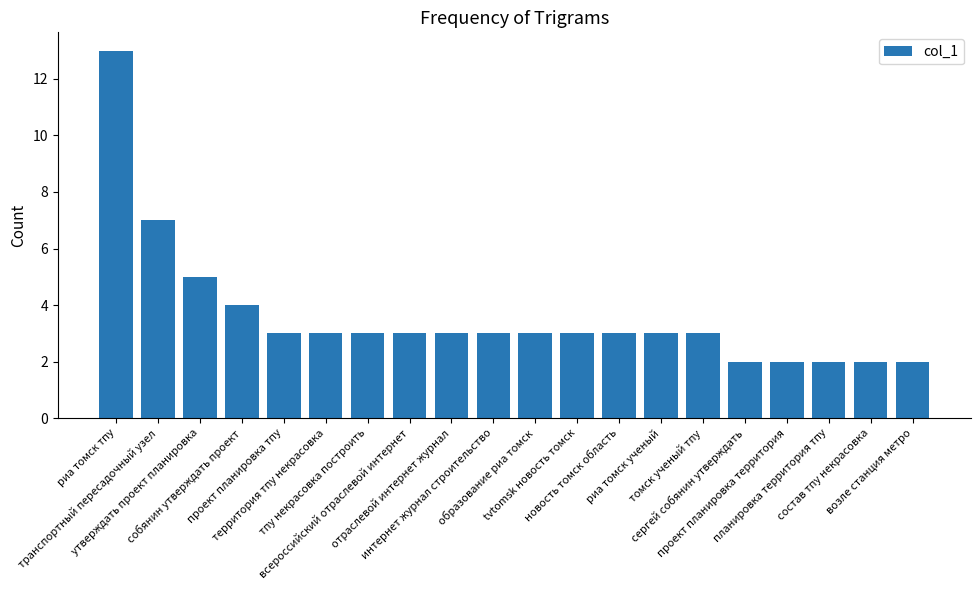

What is the value of the 11th bar from the left?

3